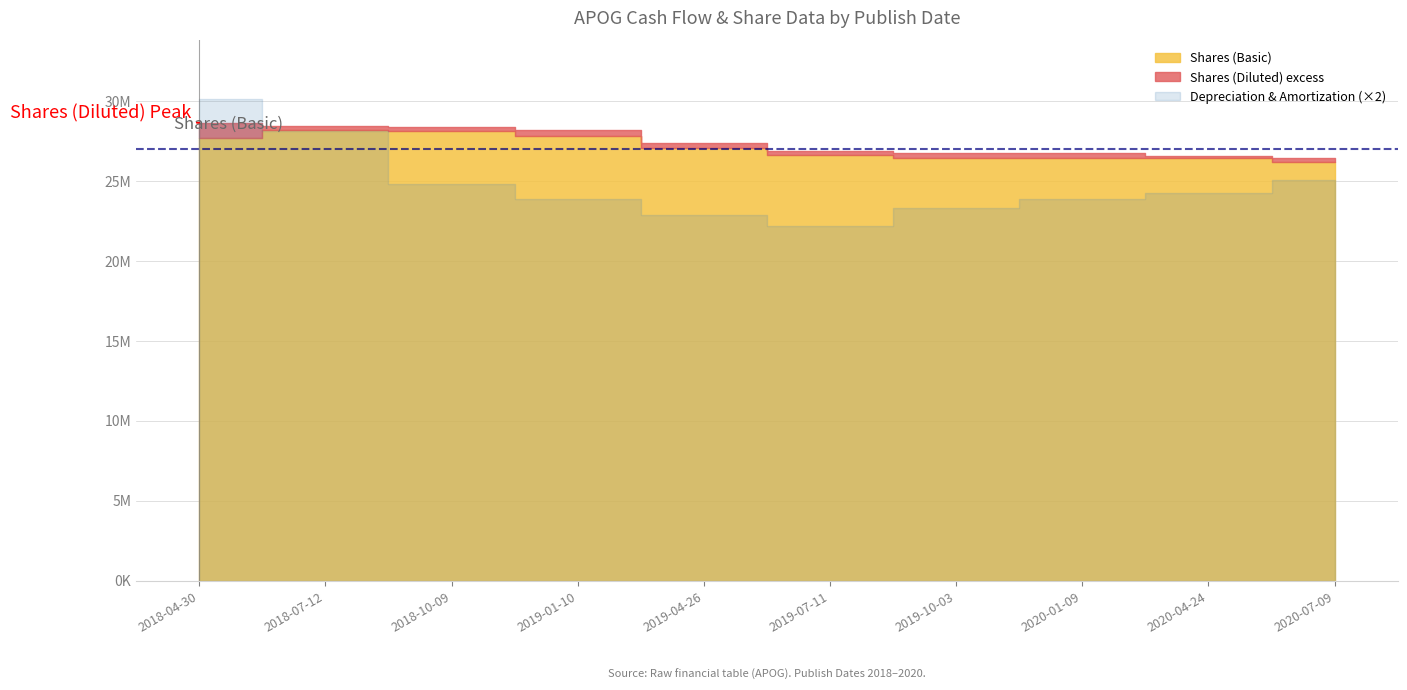

Does the chart have visible grid lines?

Yes